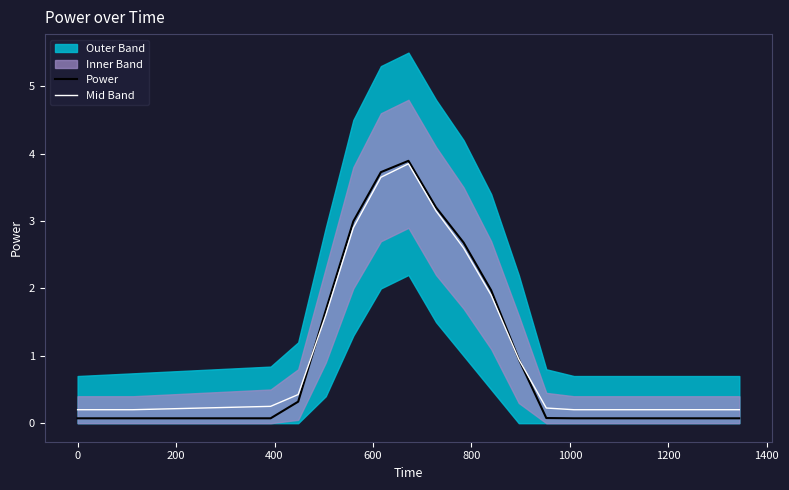

Which series has the largest total across all categories?

Mid Band